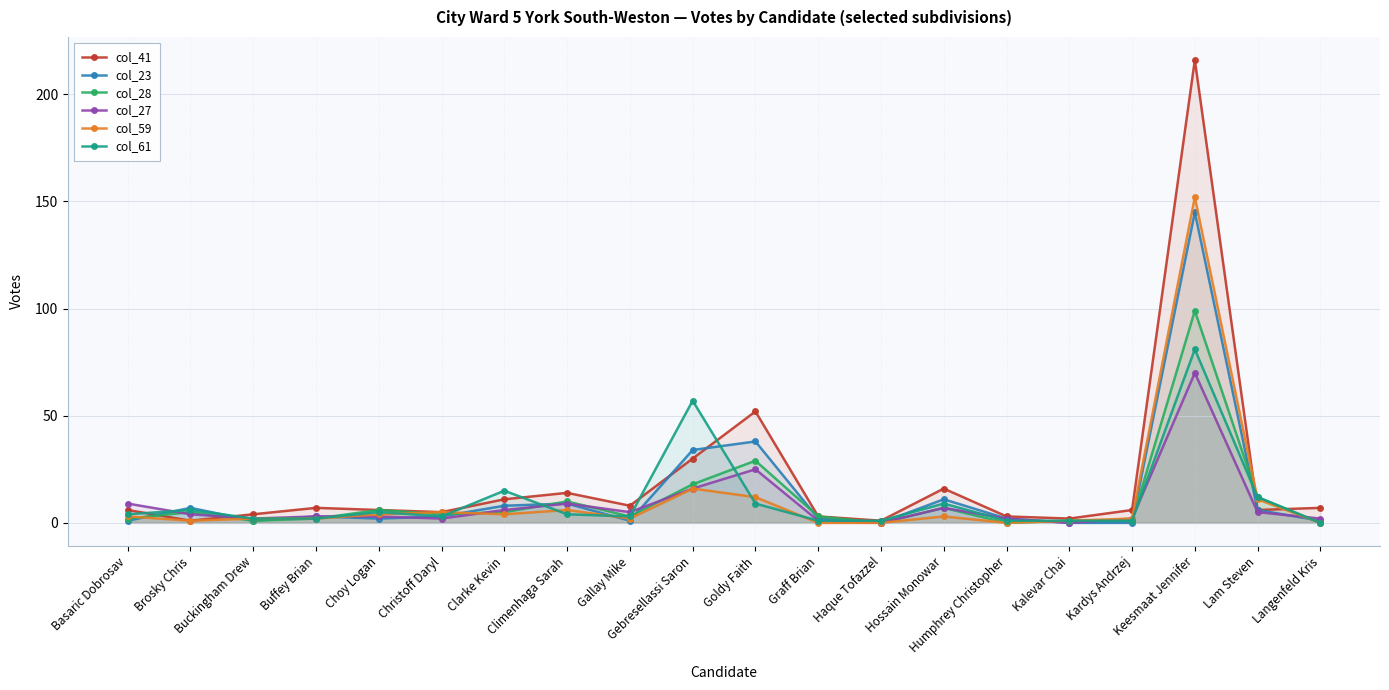

How many series are shown in this chart?

6